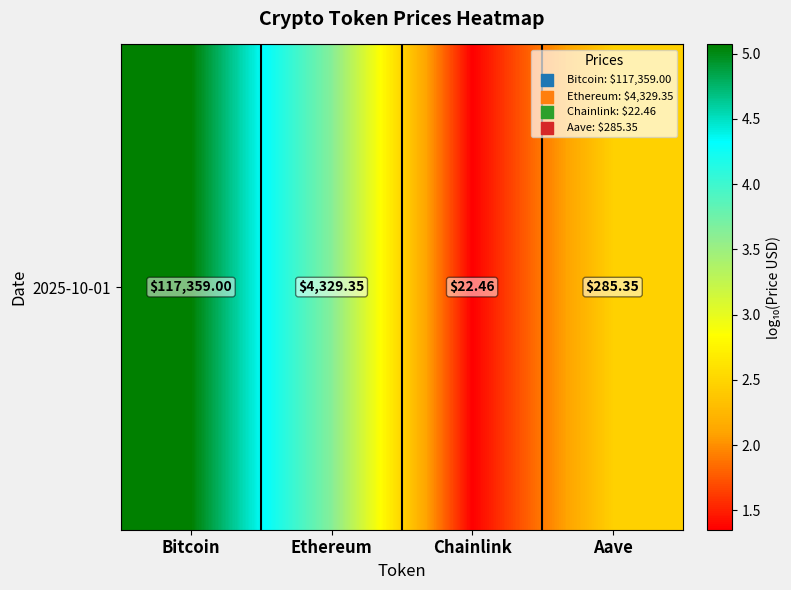

Between Chainlink and Aave, which is larger?

Aave